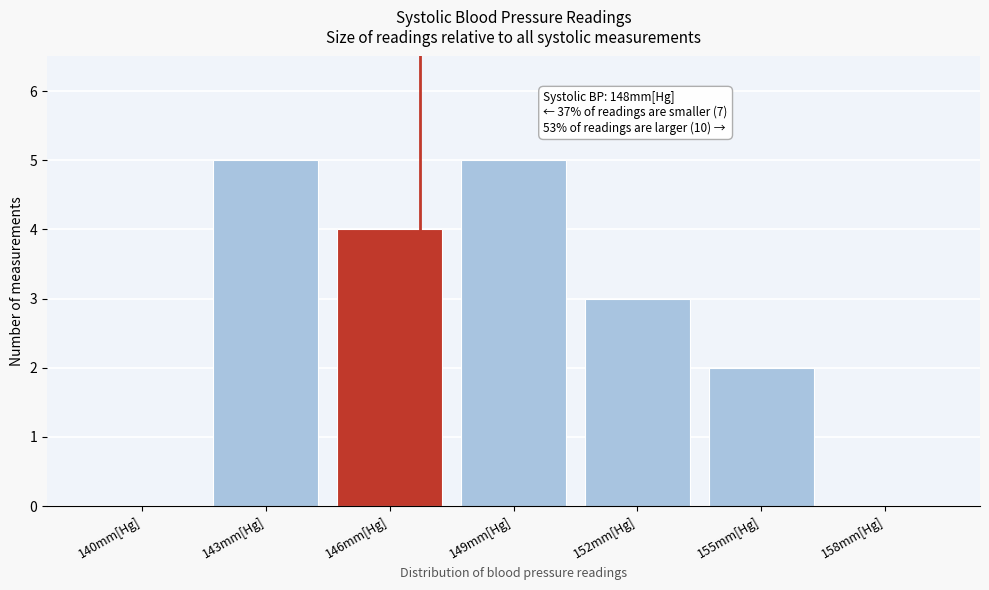

Reading left to right, what are all the values shown in this chart?

140mm[Hg]=0	143mm[Hg]=5	146mm[Hg]=4	149mm[Hg]=5	152mm[Hg]=3	155mm[Hg]=2	158mm[Hg]=0